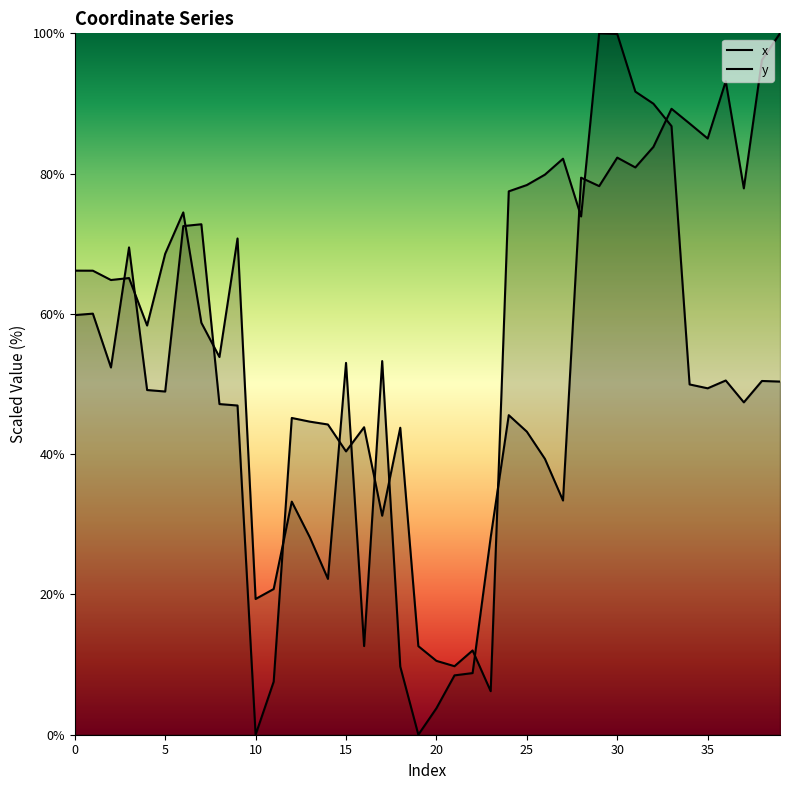

What is the total value across all series at 35?

131.5